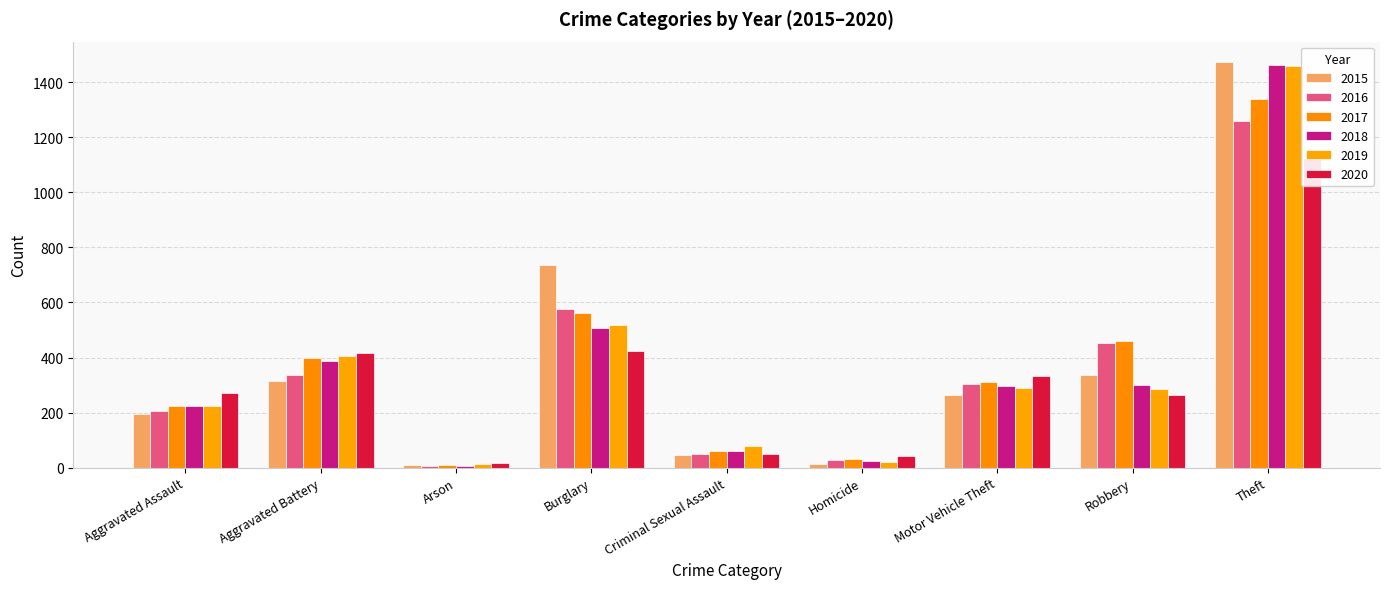

Reading left to right, extract all data points from this chart.

2015: 194	316	9	738	46	15	263	337	1474
2016: 206	336	7	576	50	26	304	454	1259
2017: 224	400	10	562	61	33	312	460	1339
2018: 225	389	7	506	60	25	298	301	1461
2019: 223	407	12	517	77	22	290	287	1459
2020: 273	416	17	425	48	41	333	263	1125